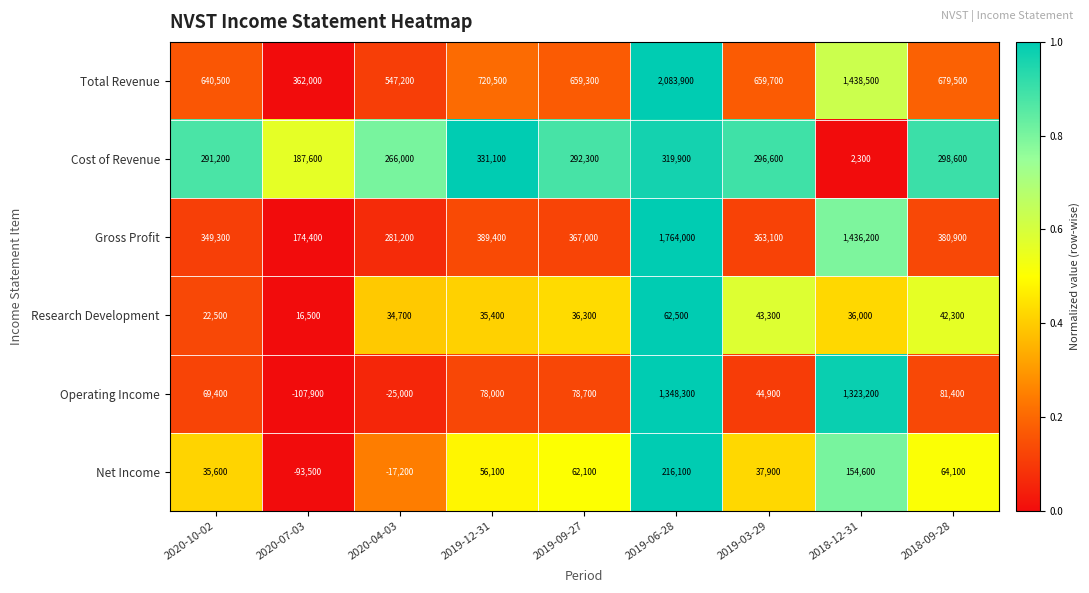

At how many categories does at least one series exceed 0?

9